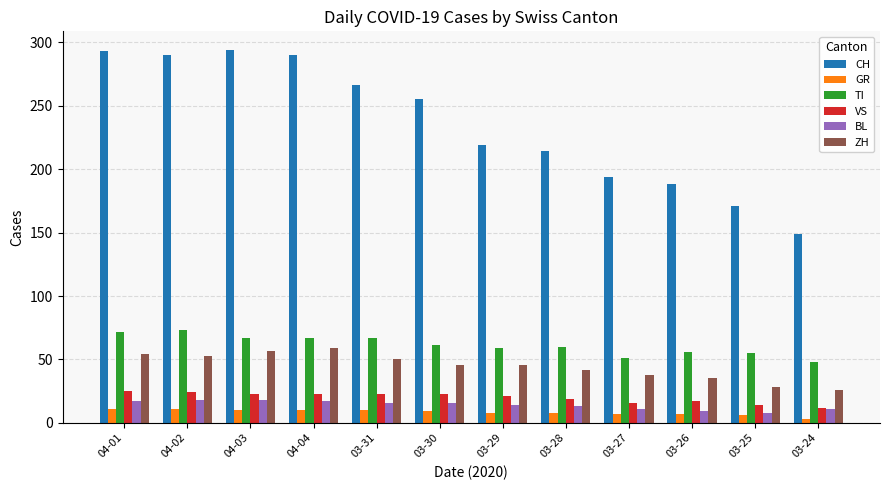

How many categories are shown in the chart?

12